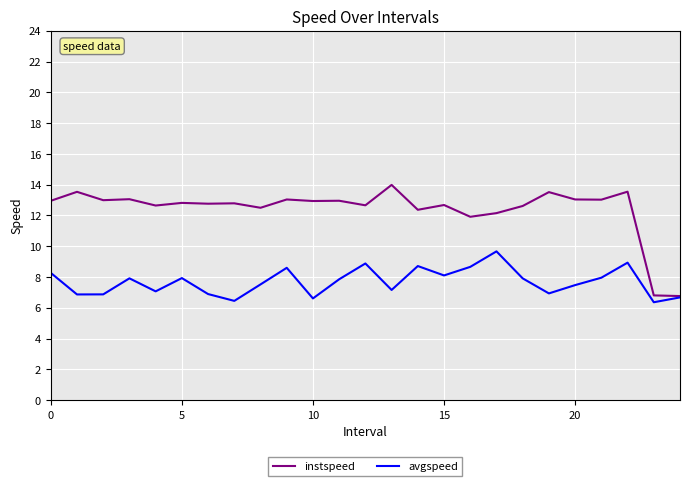

Which series has the largest range (max minus min)?

instspeed